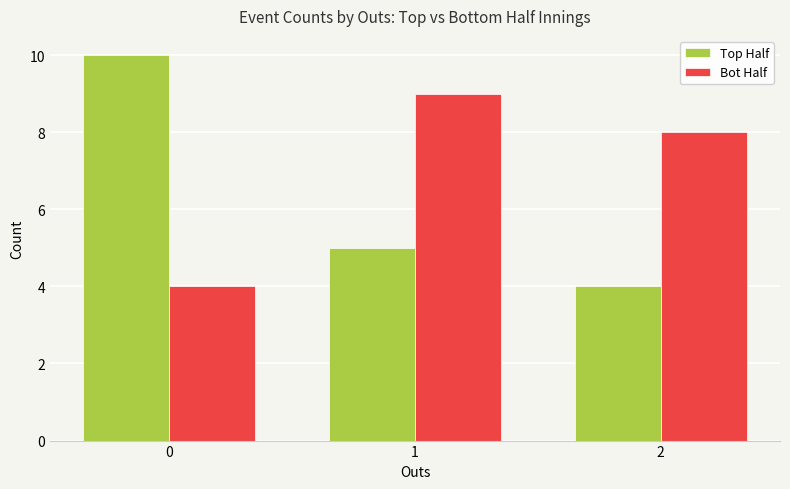

What is the highest value of the Bot Half series?

9